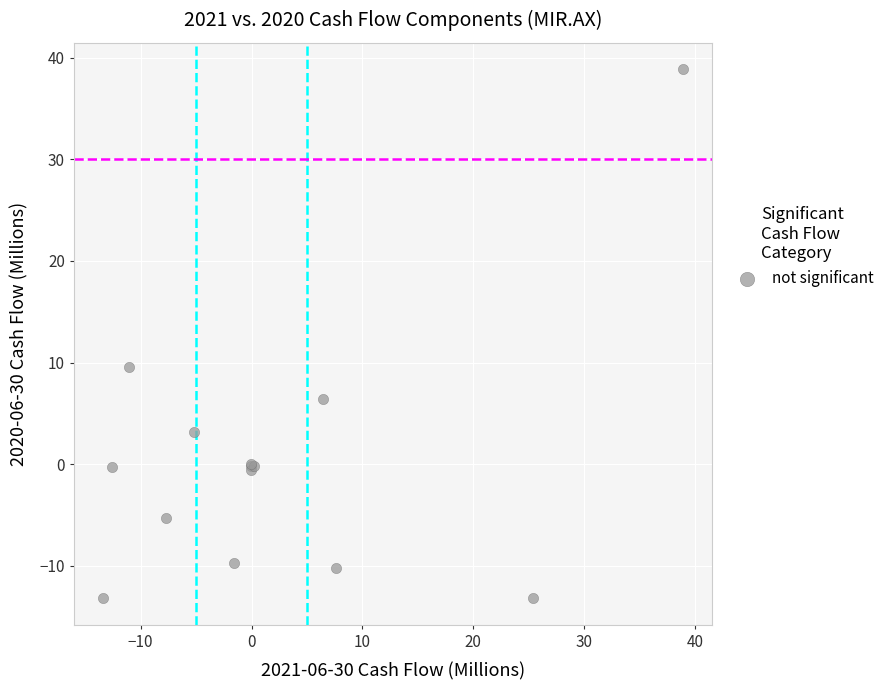

What Y value in the scatter plot is closest to 12?

9.5